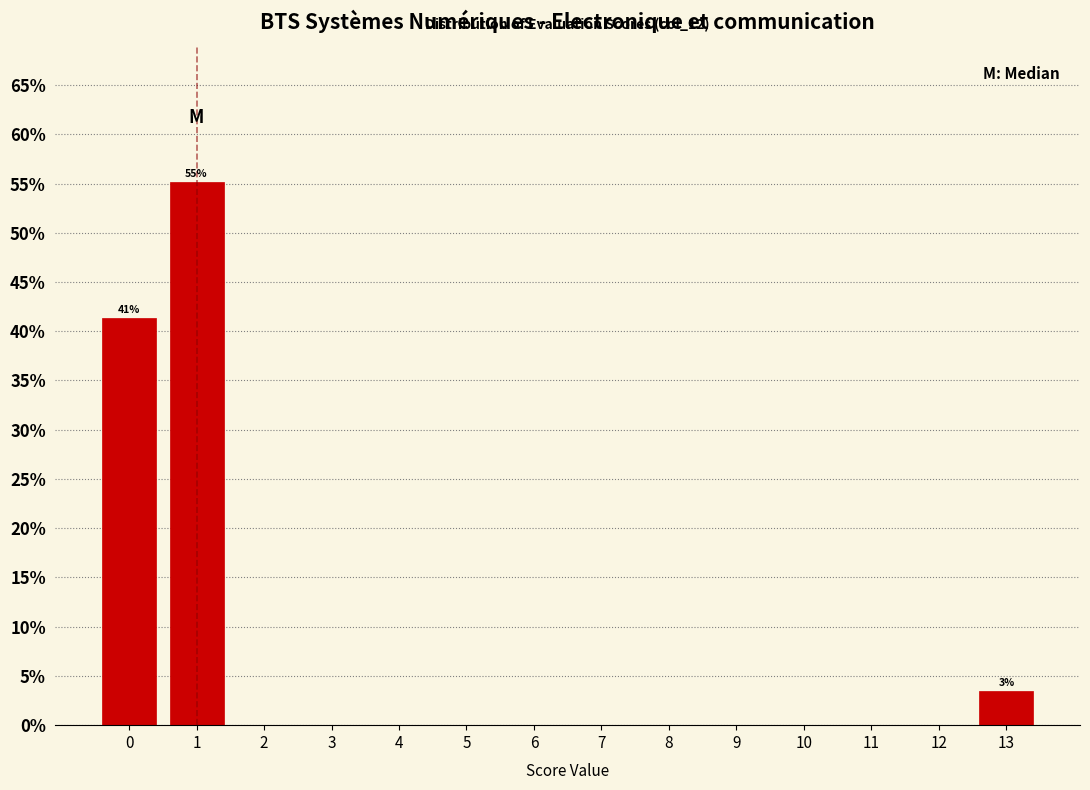

Over which range of the x-axis is the bar tallest?

0.5 to 1.5